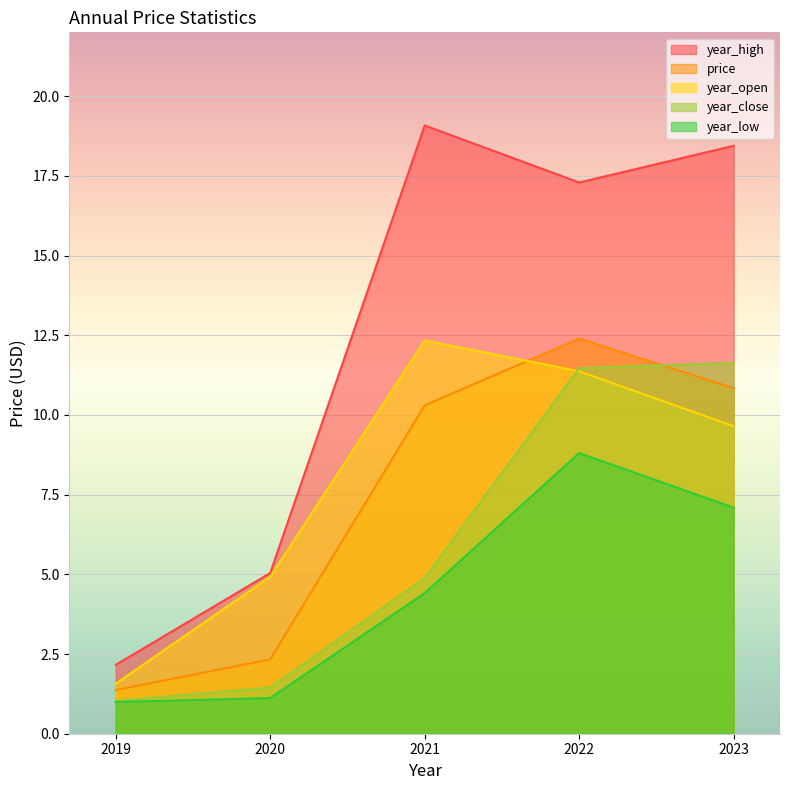

Where does the year_close series first go above 4?

2021